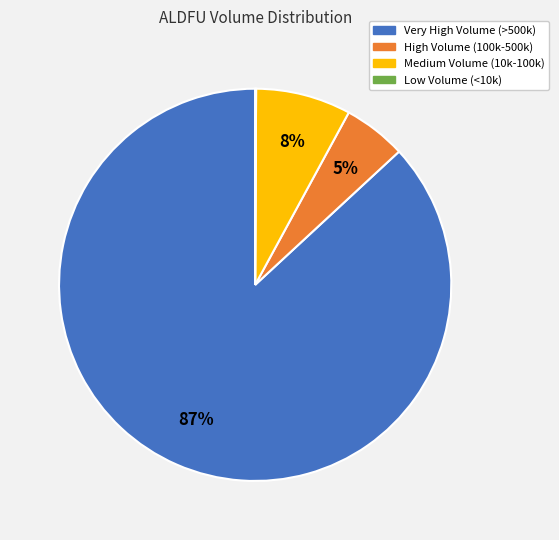

Combined, do Very High Volume (>500k) and Medium Volume (10k-100k) account for over 50%?

Yes